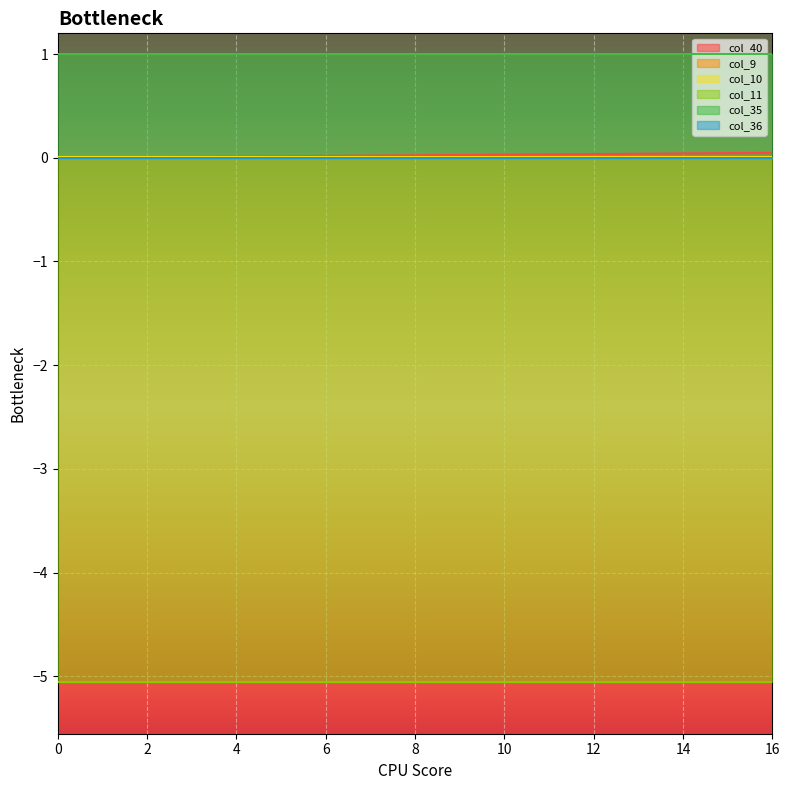

Reading left to right, extract all data points from this chart.

col_40: 0=0.0	1=0.0	2=0.0	3=0.0	4=0.0	5=0.0	6=0.0	7=0.0	8=0.0	9=0.0	10=0.0	11=0.0	12=0.0	13=0.0	14=0.0	15=0.0	16=0.0
col_9: 0=0.0	1=0.0	2=0.0	3=0.0	4=0.0	5=0.0	6=0.0	7=0.0	8=0.0	9=0.0	10=0.0	11=0.0	12=0.0	13=0.0	14=0.0	15=0.0	16=0.0
col_10: 0=0.0	1=0.0	2=0.0	3=0.0	4=0.0	5=0.0	6=0.0	7=0.0	8=0.0	9=0.0	10=0.0	11=0.0	12=0.0	13=0.0	14=0.0	15=0.0	16=0.0
col_11: 0=-5.1	1=-5.1	2=-5.1	3=-5.1	4=-5.1	5=-5.1	6=-5.1	7=-5.1	8=-5.1	9=-5.1	10=-5.1	11=-5.1	12=-5.1	13=-5.1	14=-5.1	15=-5.1	16=-5.1
col_35: 0=1.0	1=1.0	2=1.0	3=1.0	4=1.0	5=1.0	6=1.0	7=1.0	8=1.0	9=1.0	10=1.0	11=1.0	12=1.0	13=1.0	14=1.0	15=1.0	16=1.0
col_36: 0=0.0	1=0.0	2=0.0	3=0.0	4=0.0	5=0.0	6=0.0	7=0.0	8=0.0	9=0.0	10=0.0	11=0.0	12=0.0	13=0.0	14=0.0	15=0.0	16=0.0